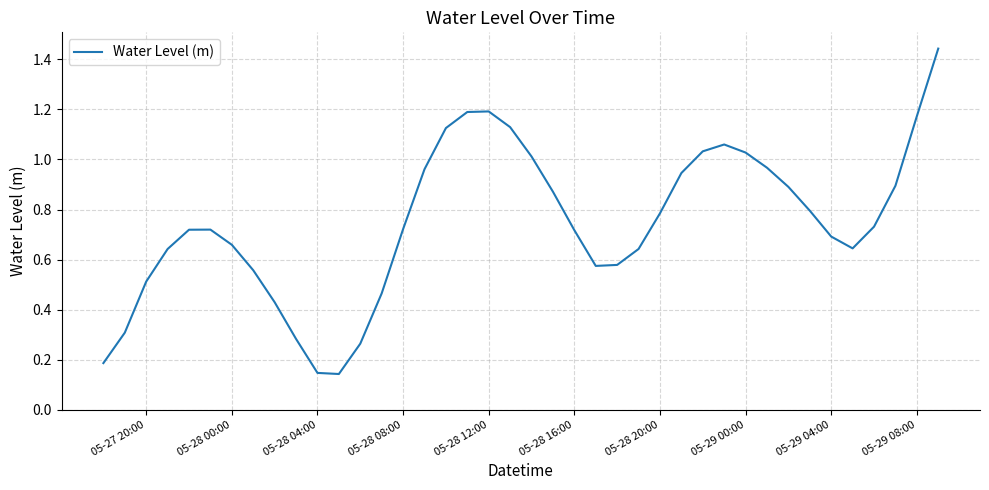

What is the difference between the maximum and minimum values?

1.3